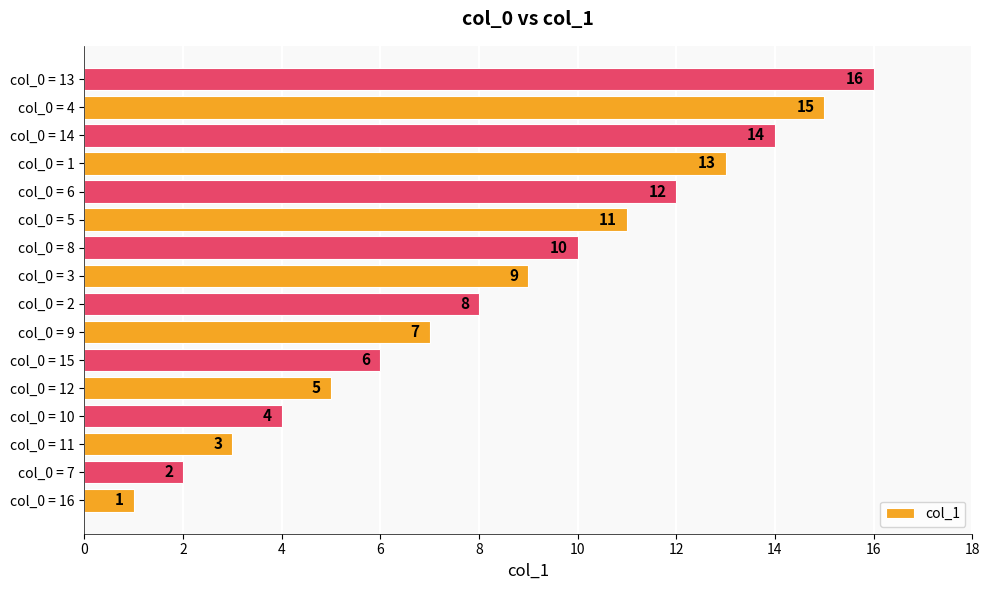

The value at col_0 = 9 is 3. True or false?

False